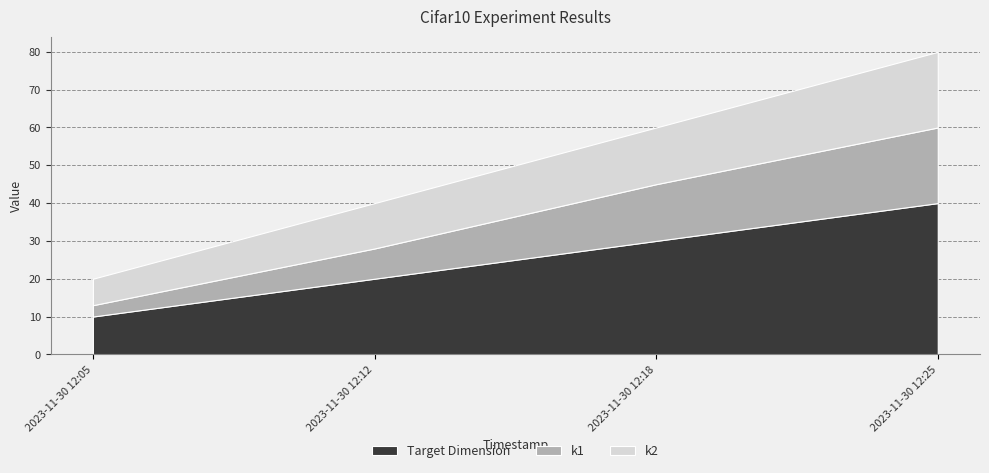

Reading right to left, extract all data points from this chart.

Target Dimension: 2023-11-30 12:25=40	2023-11-30 12:18=30	2023-11-30 12:12=20	2023-11-30 12:05=10
k1: 2023-11-30 12:25=20	2023-11-30 12:18=15	2023-11-30 12:12=8	2023-11-30 12:05=3
k2: 2023-11-30 12:25=20	2023-11-30 12:18=15	2023-11-30 12:12=12	2023-11-30 12:05=7